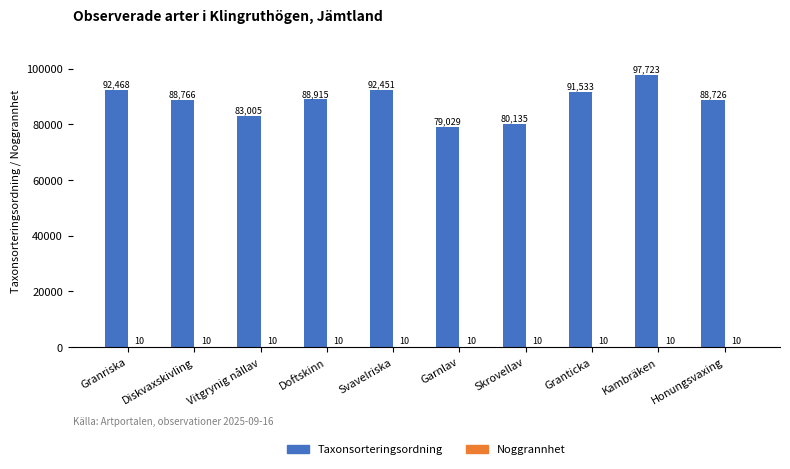

At which label does Taxonsorteringsordning first exceed 88915?

Granriska